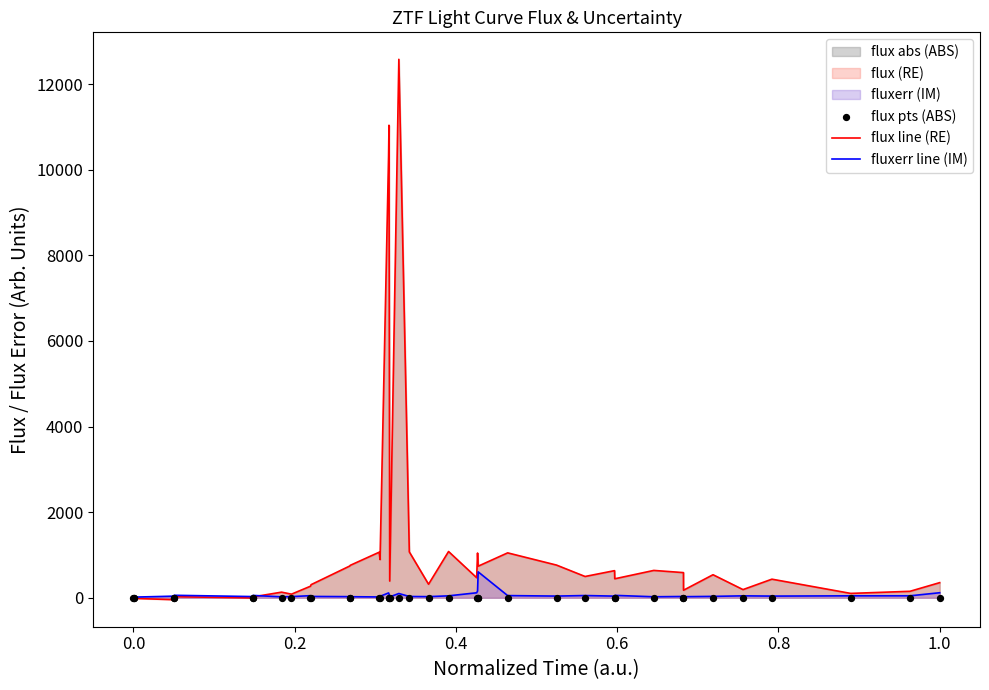

Which series has the largest total across all categories?

flux line (RE)